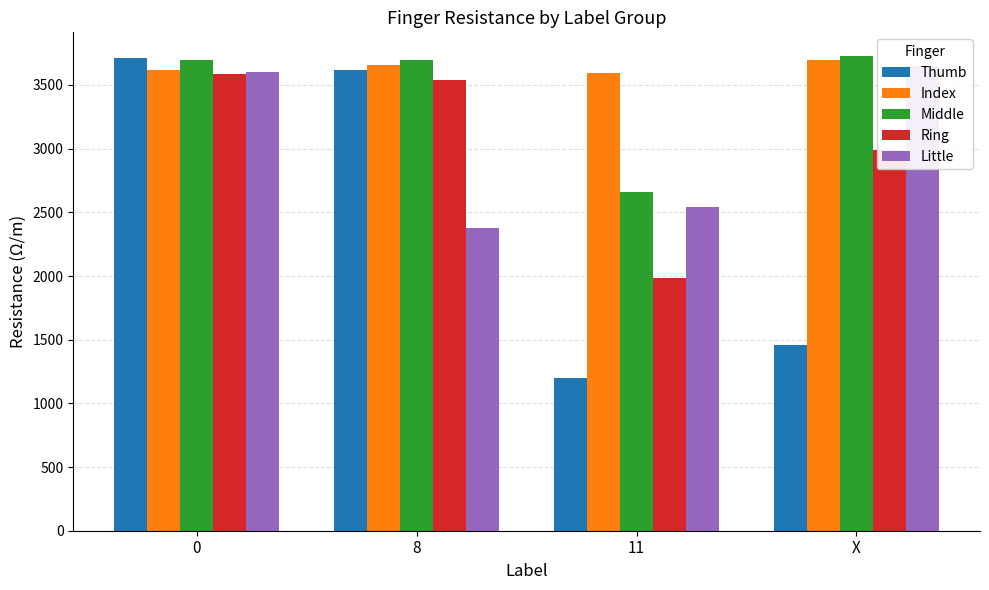

Which series has the largest range (max minus min)?

Thumb